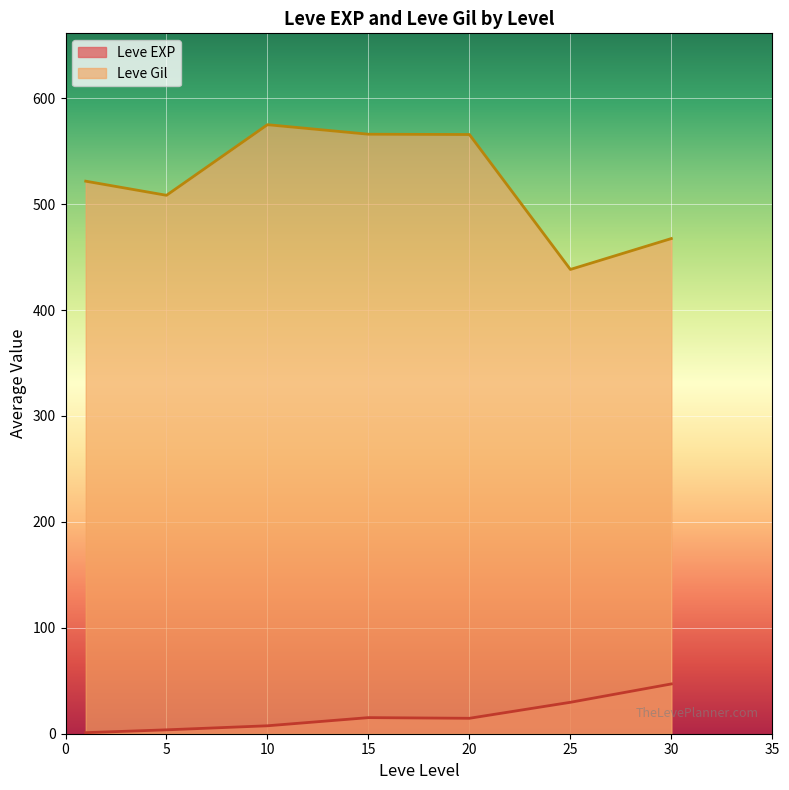

What is the maximum value shown in the chart?

575.0